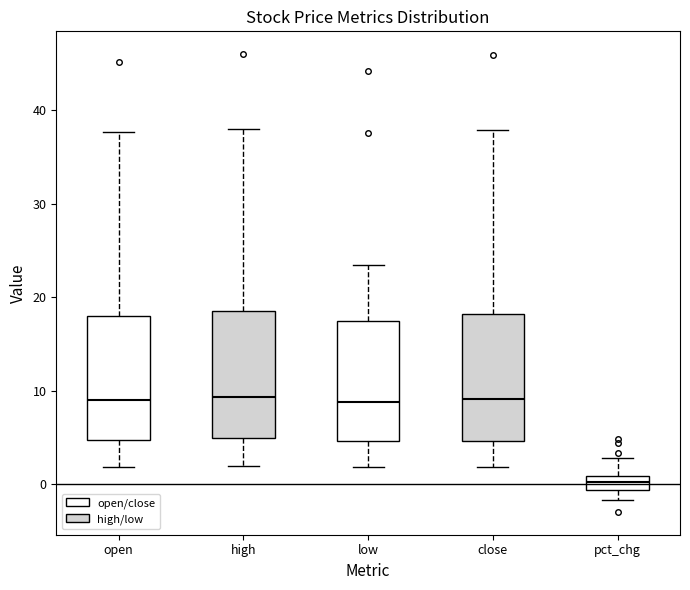

Where is the lower edge of the box for open on the y-axis? The values are not printed on the chart, so give them approximately, as read against the axis.

5